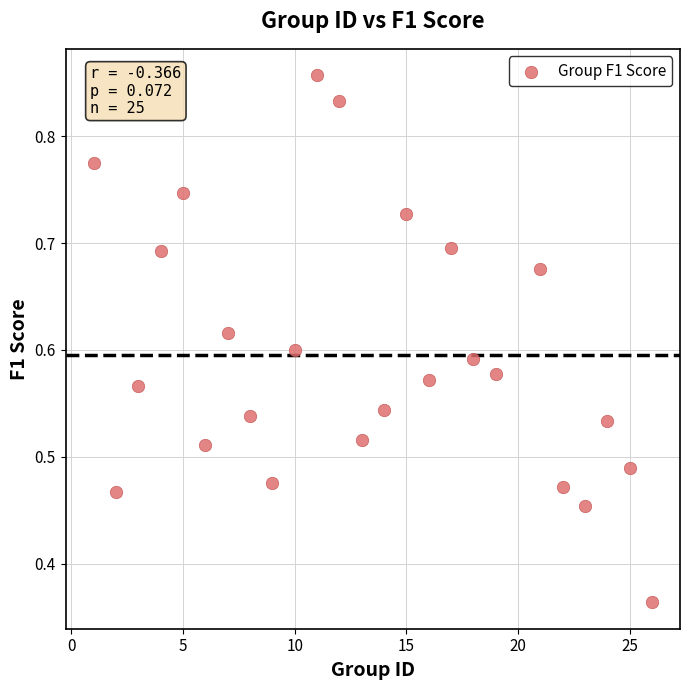

What is the range of X values (max minus min)?

25.0